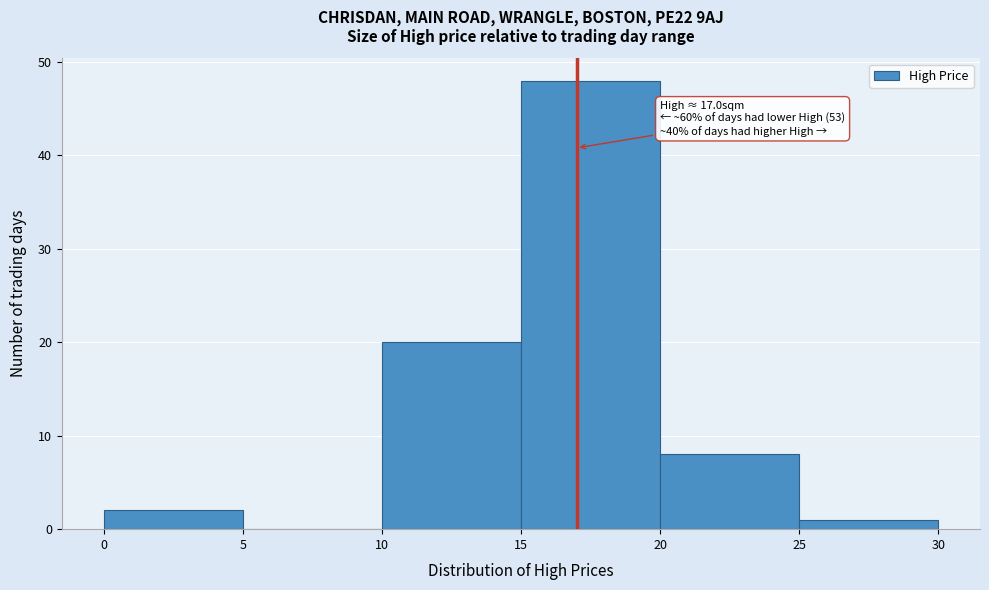

Which range on the x-axis has the tallest bar?

15 to 20